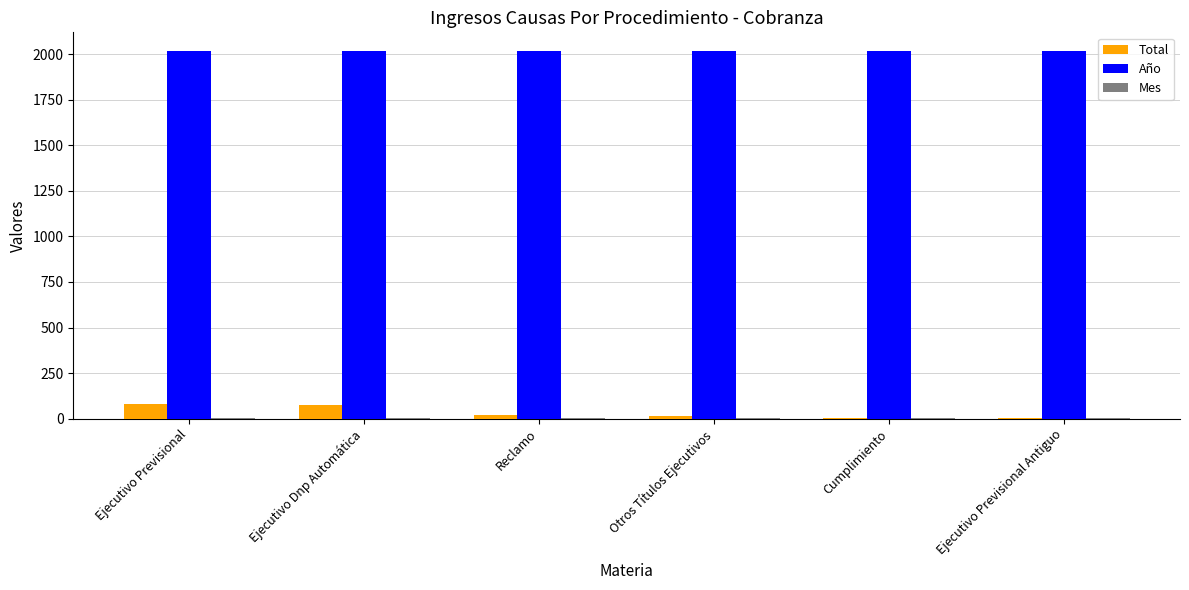

What is the maximum value shown in the chart?

2019